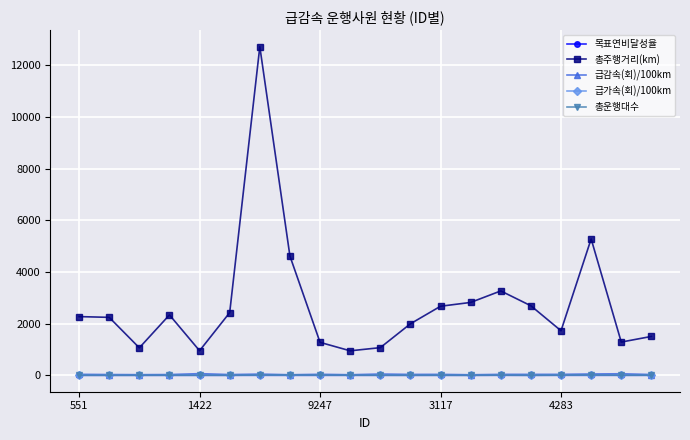

How many lines are shown in the chart?

5